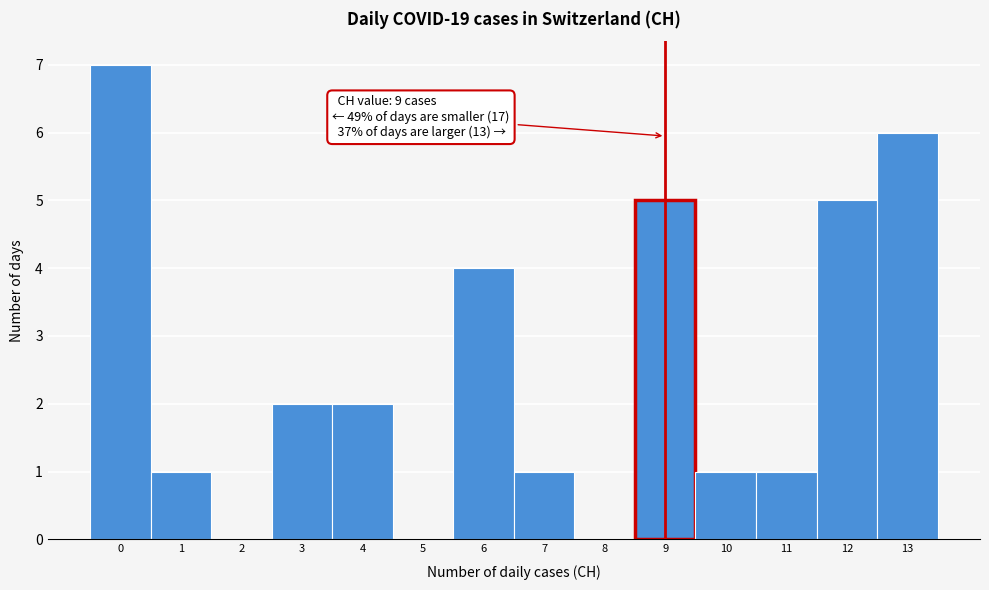

Reading right to left, list all the values displayed in this chart.

13=6	12=5	11=1	10=1	9=5	8=0	7=1	6=4	5=0	4=2	3=2	2=0	1=1	0=7